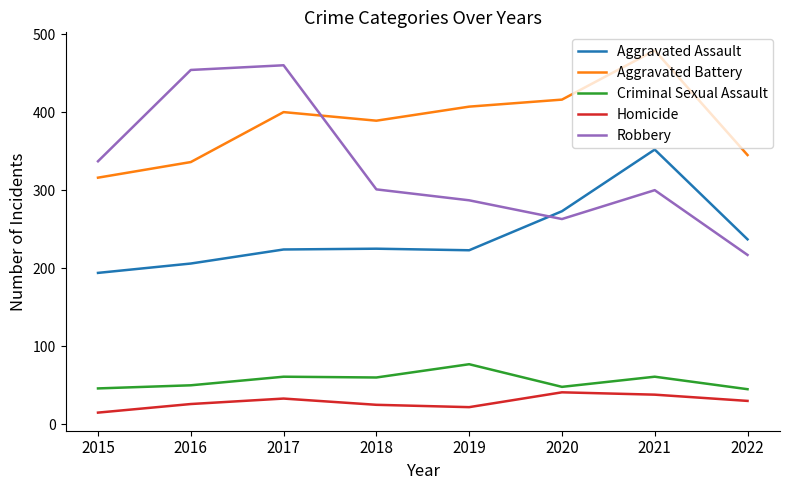

What is the difference between the maximum and minimum values in the Homicide series?

26